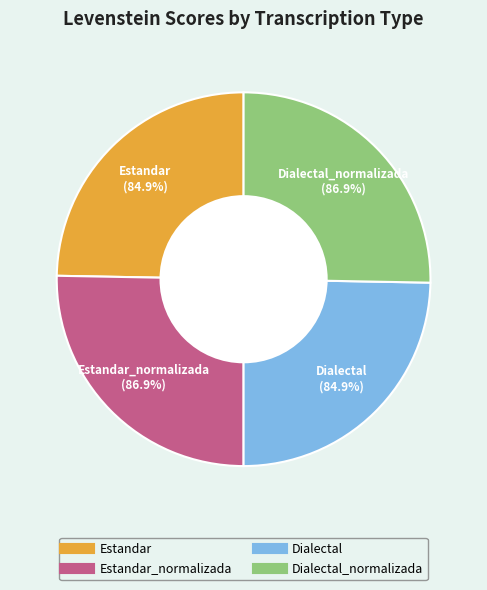

To the nearest percent, what portion does Estandar_normalizada represent?

25%